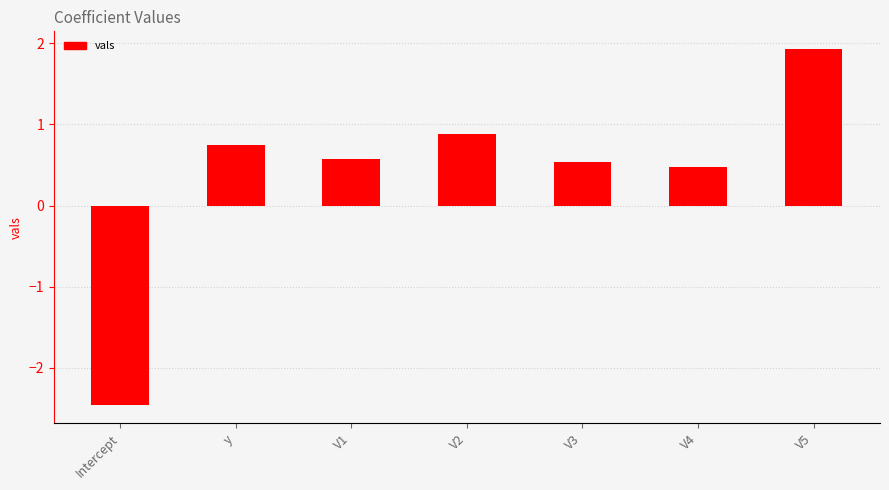

Where is the data nearest to the value 0?

V4